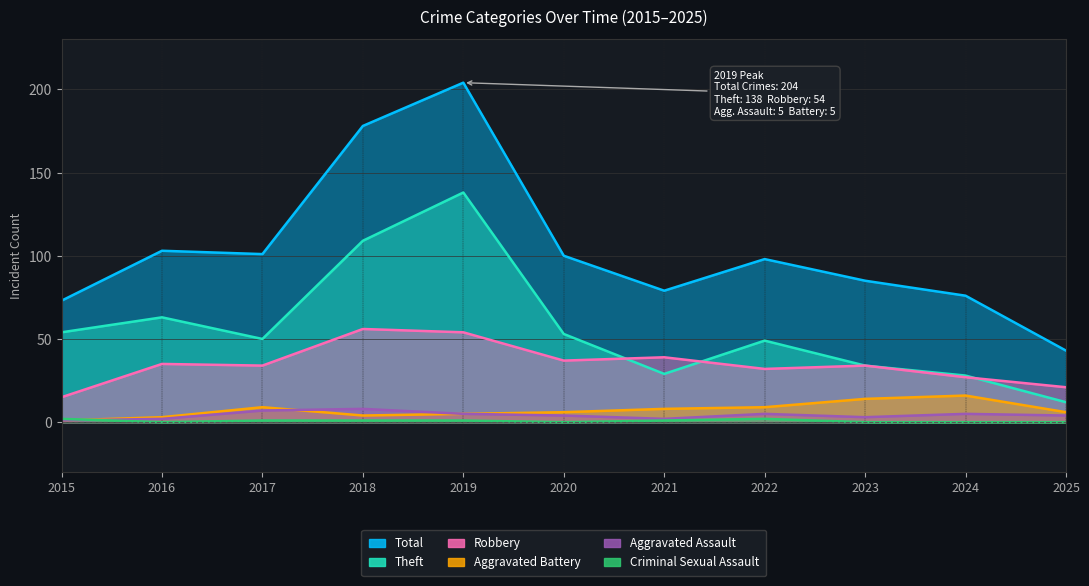

Which series has the largest total across all categories?

Total